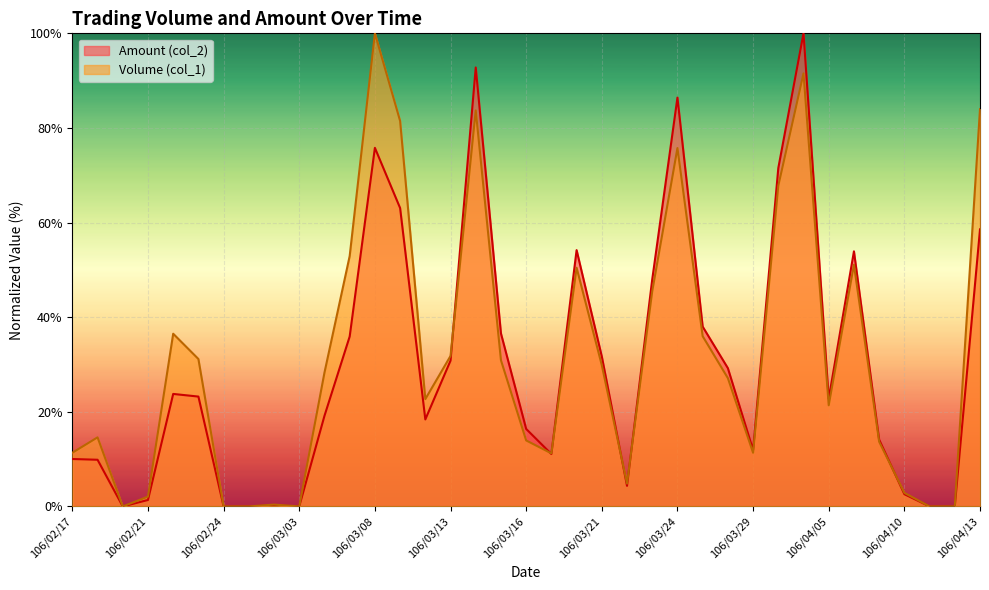

At how many categories does at least one series exceed 85?

4